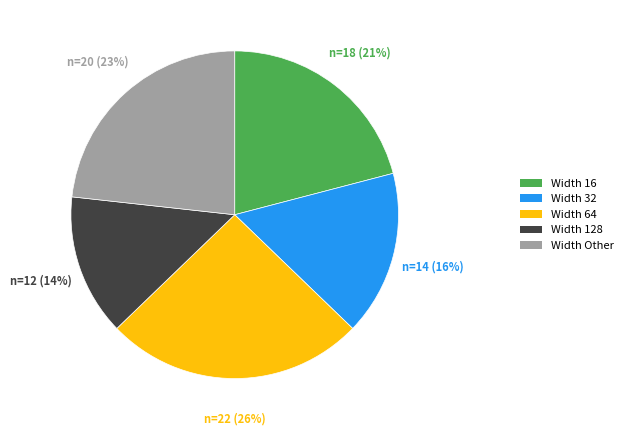

Combined, do Width 128 and Width 16 account for over 50%?

No